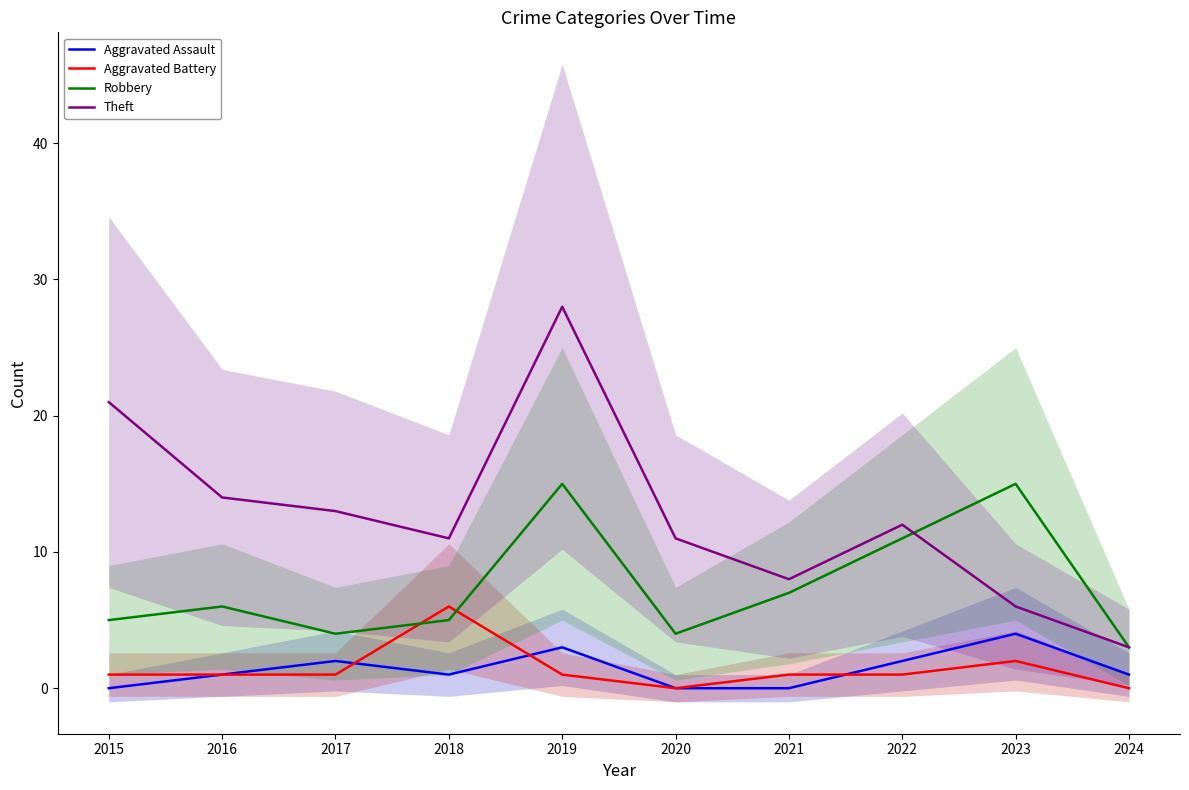

Where is Theft nearest to the value 15?

2016